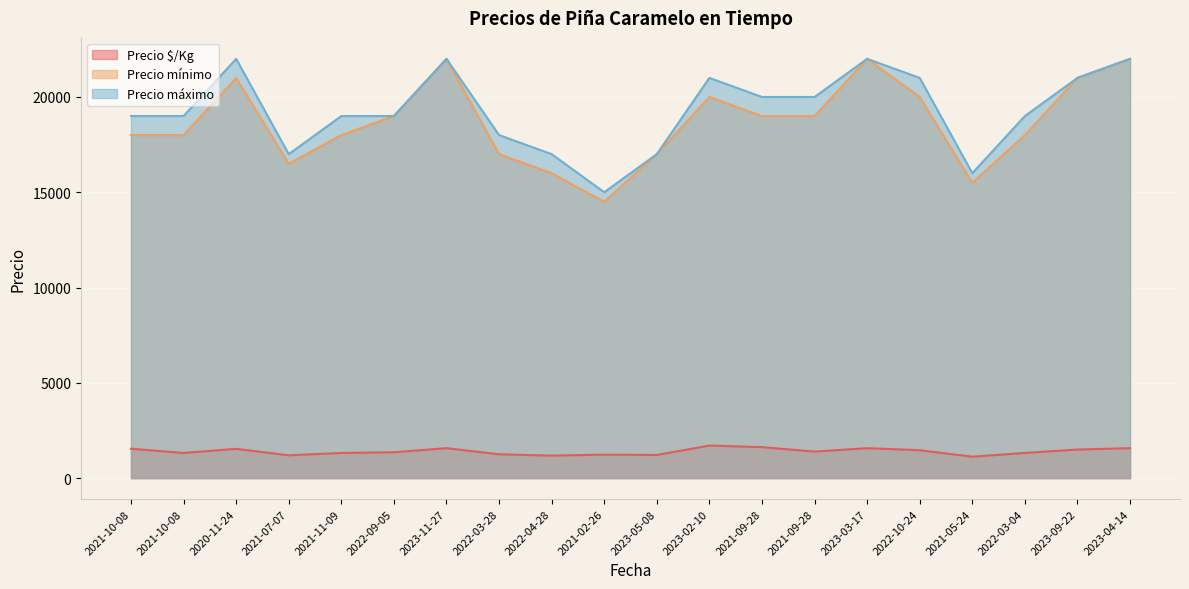

How many interior local peaks does the Precio $/Kg series have?

5